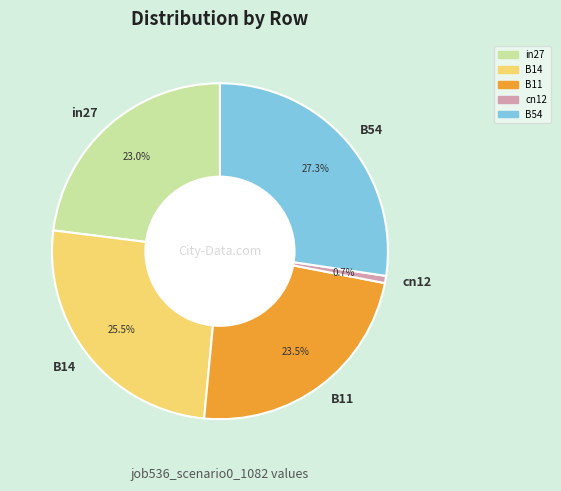

Is it true that in27 is 33% of the pie?

False